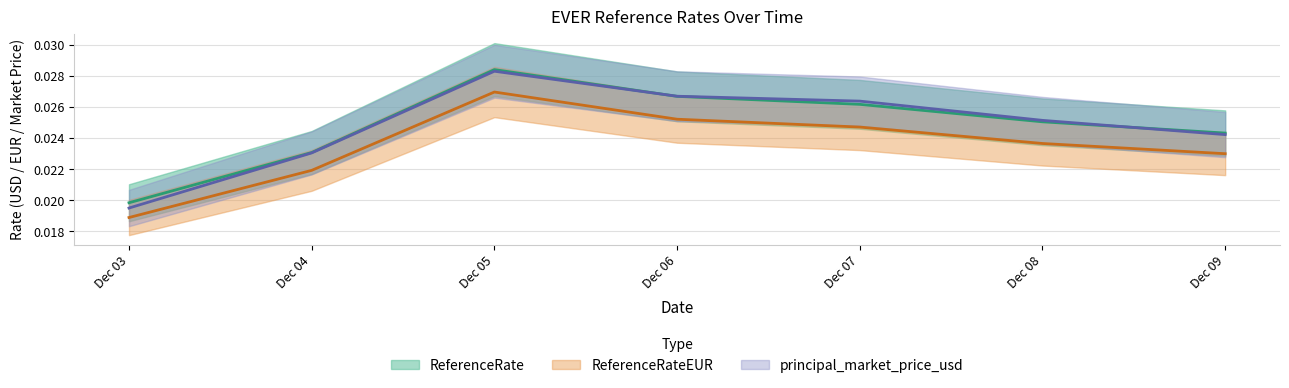

How many categories are shown in the chart?

7